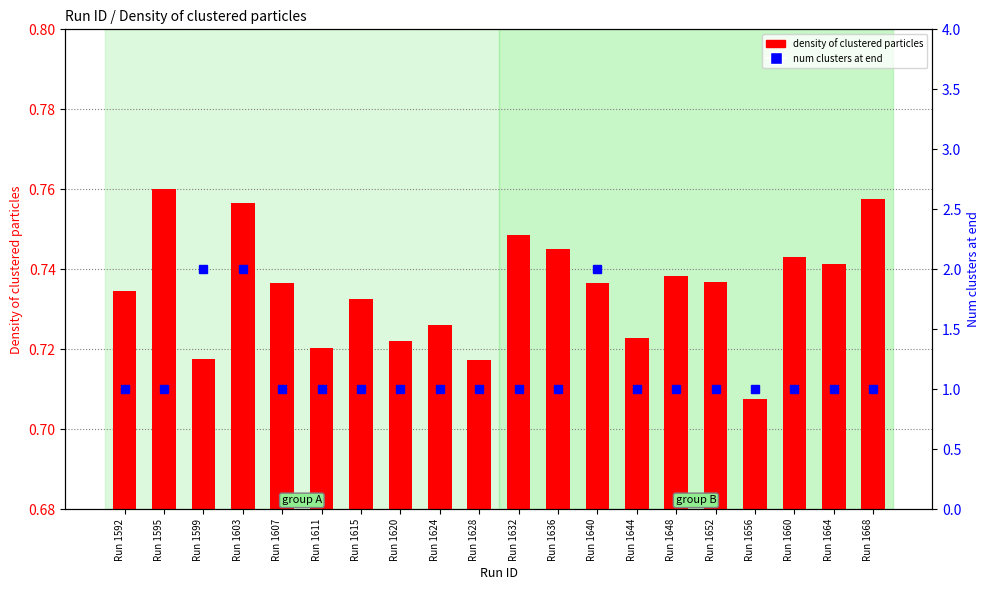

What is the difference between the maximum and minimum values in the num clusters at end series?

1.0